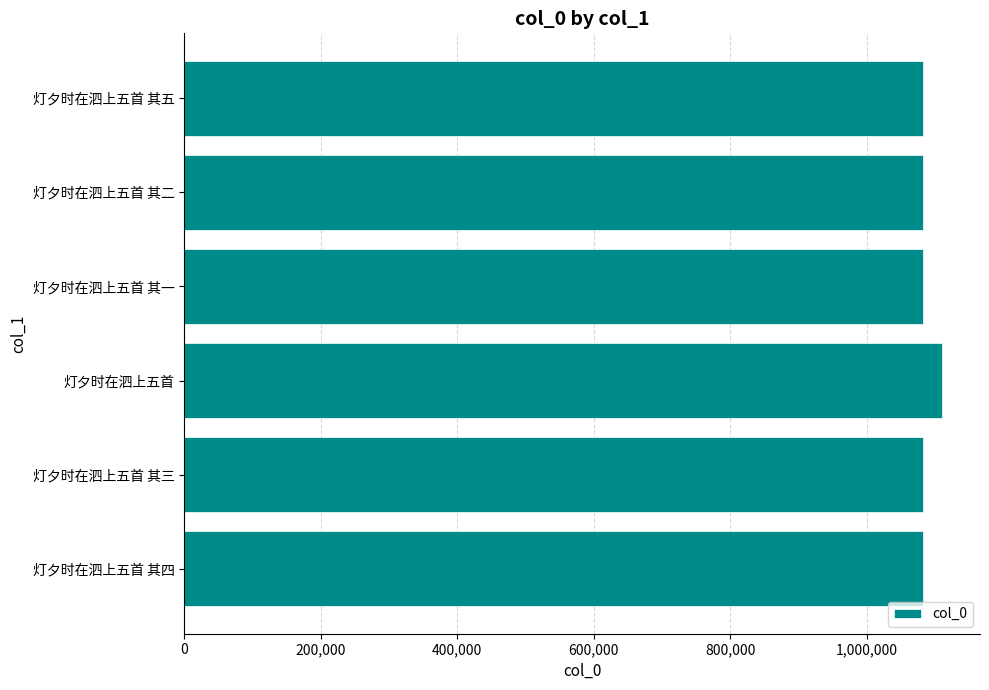

What is the greatest value displayed?

1110635